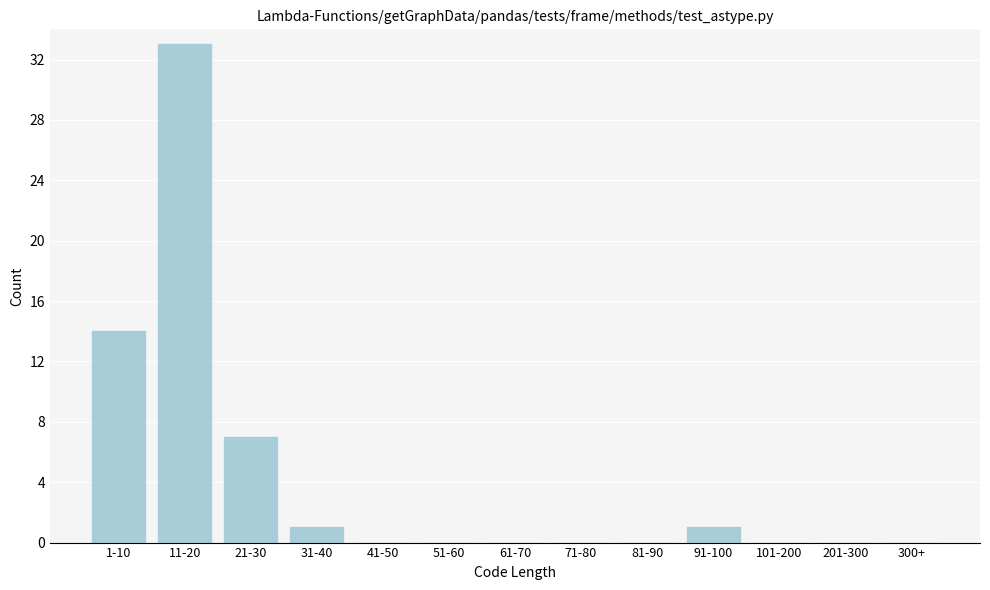

Reading right to left, list all the values displayed in this chart.

300+=0	201-300=0	101-200=0	91-100=1	81-90=0	71-80=0	61-70=0	51-60=0	41-50=0	31-40=1	21-30=7	11-20=33	1-10=14